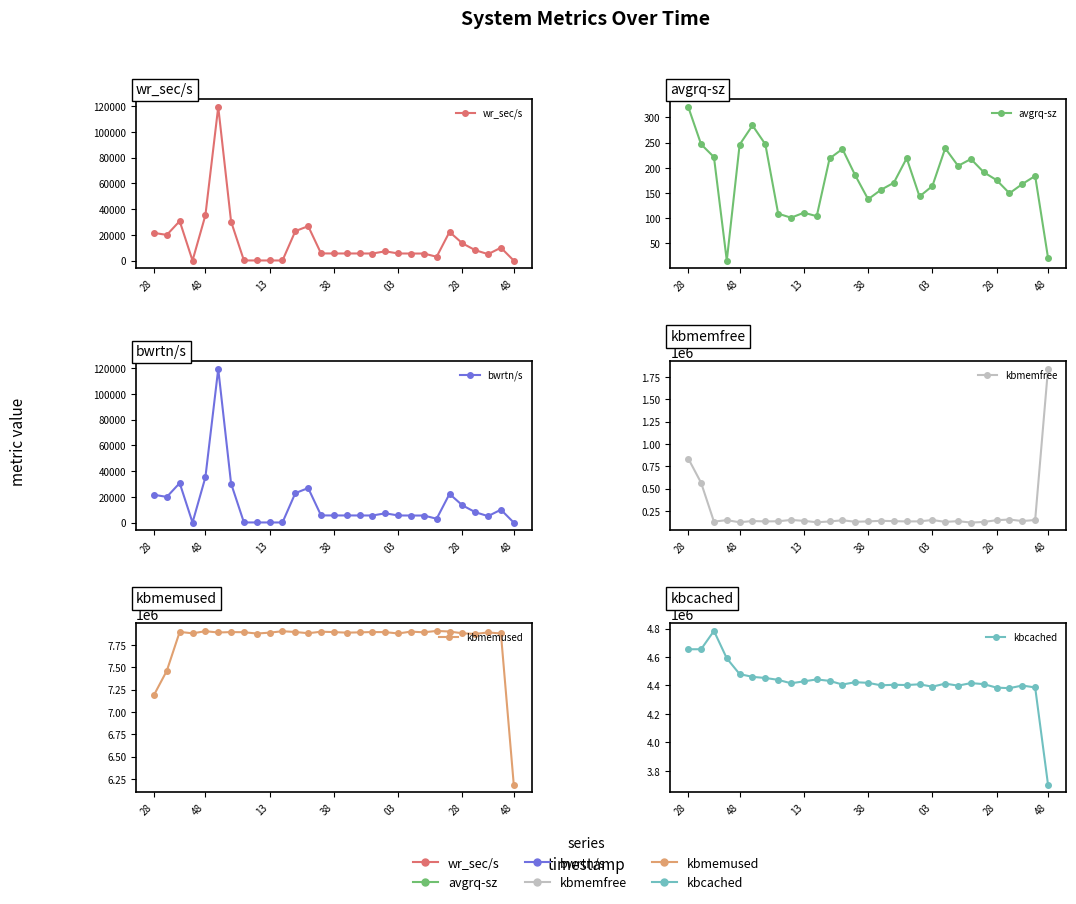

What is the average value of the avgrq-sz series?

178.8